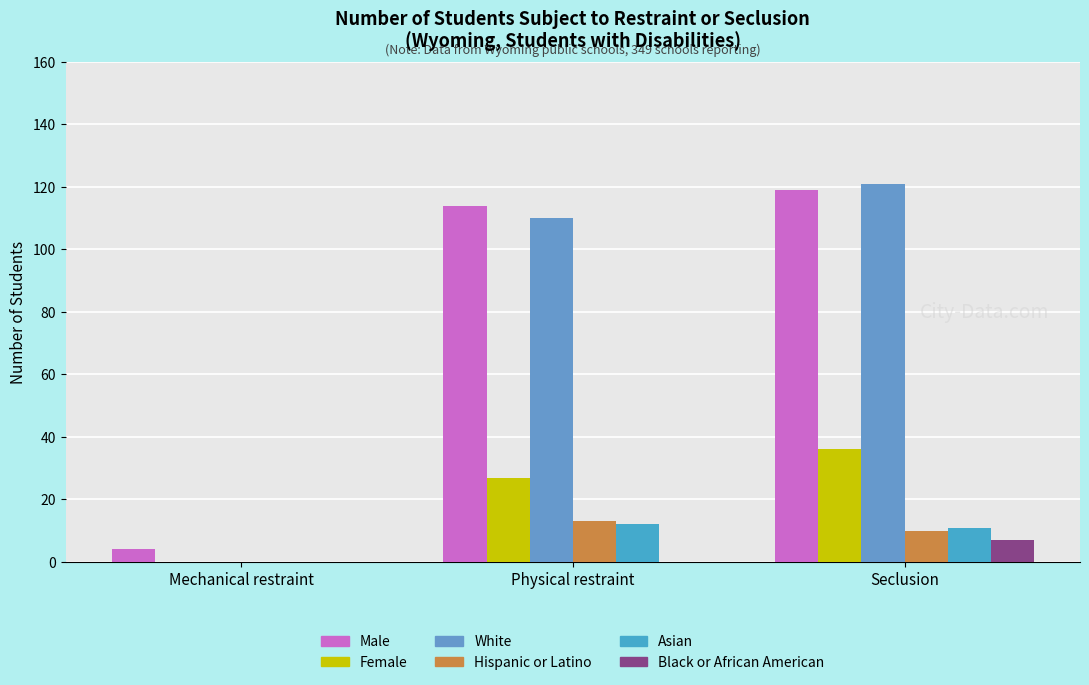

What is the value of the Male bar at the 2nd from the left?

114